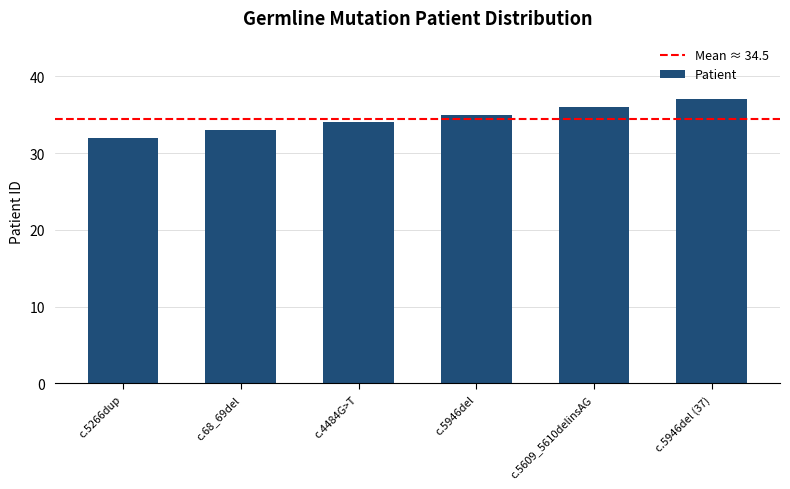

The value at c.5609_5610delinsAG is 48. True or false?

False